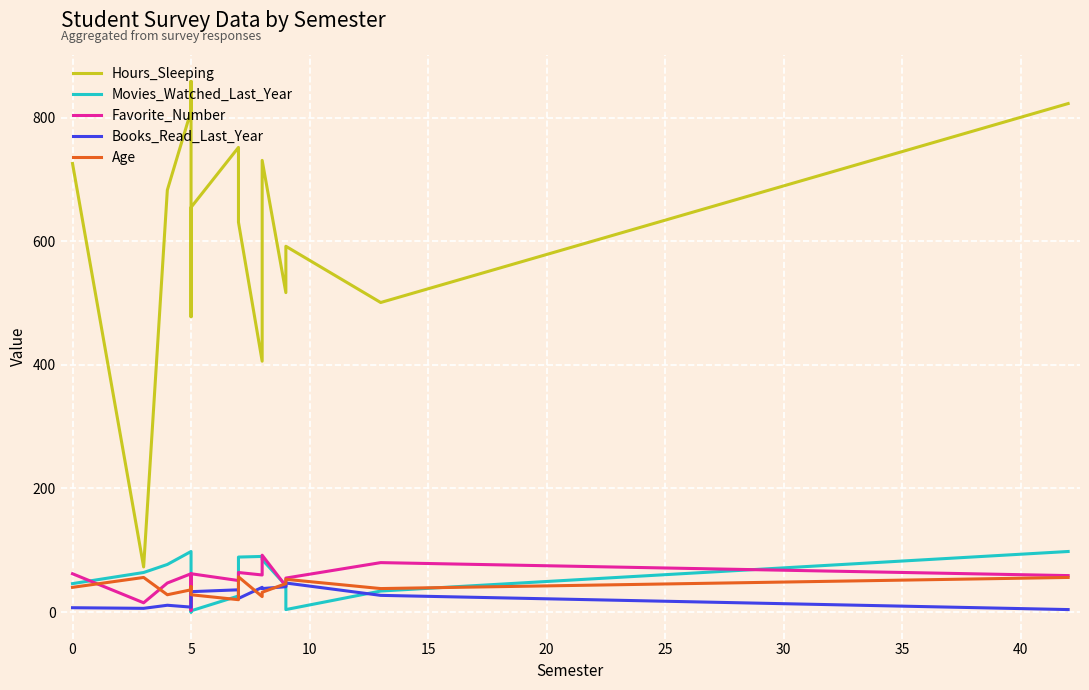

True or false: Hours_Sleeping has more than 2 interior local peaks.

True